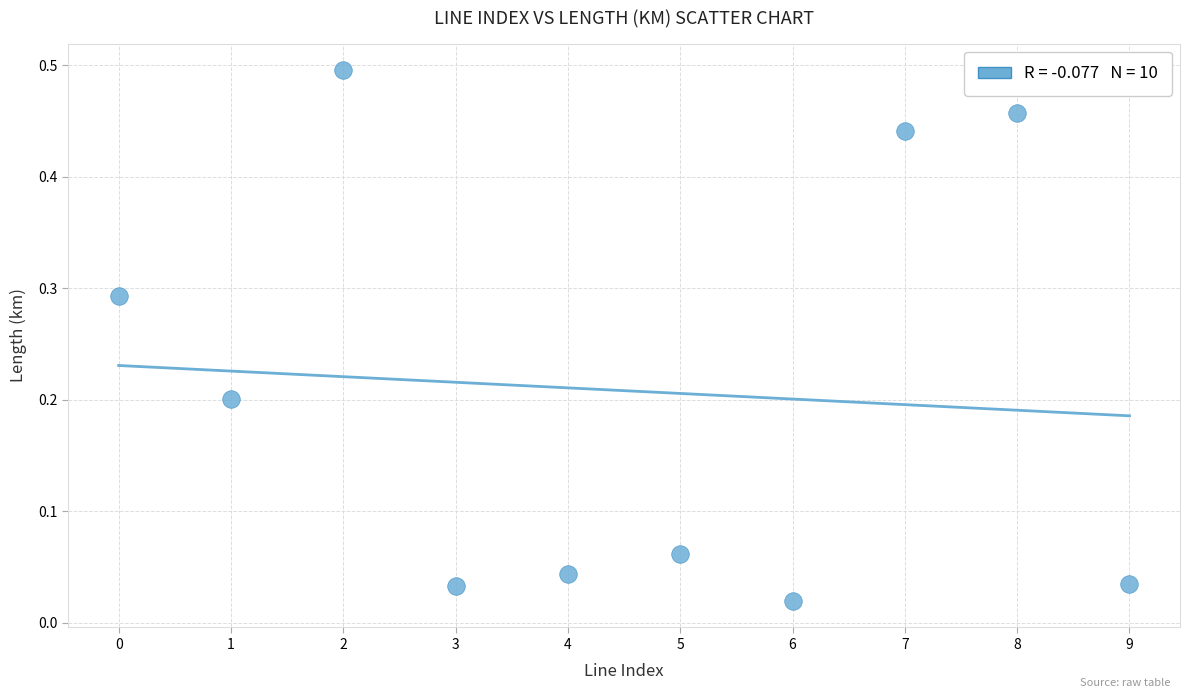

Count the number of points in this scatter plot.

10